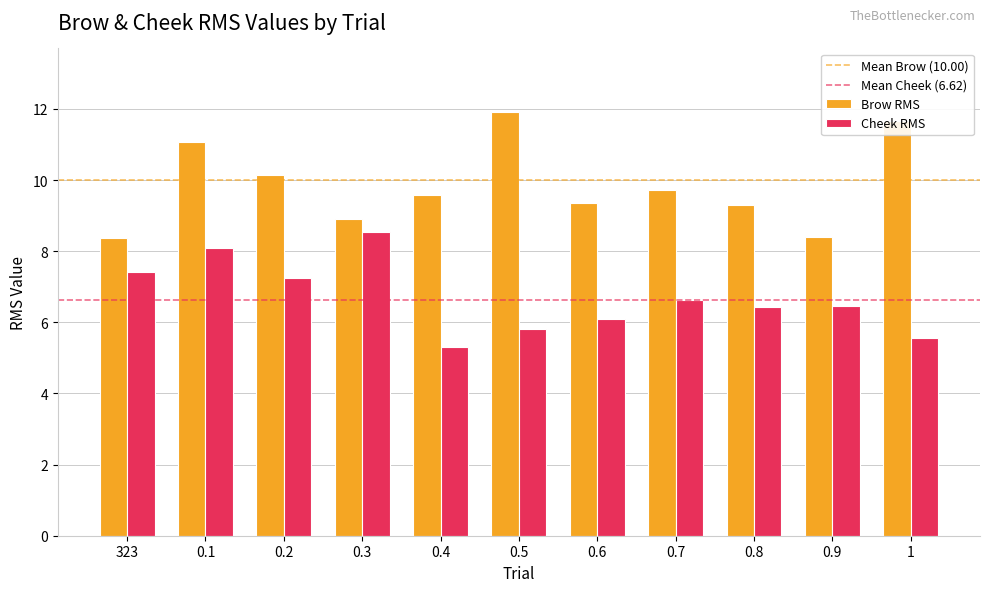

Where is Cheek RMS nearest to the value 6?

0.6